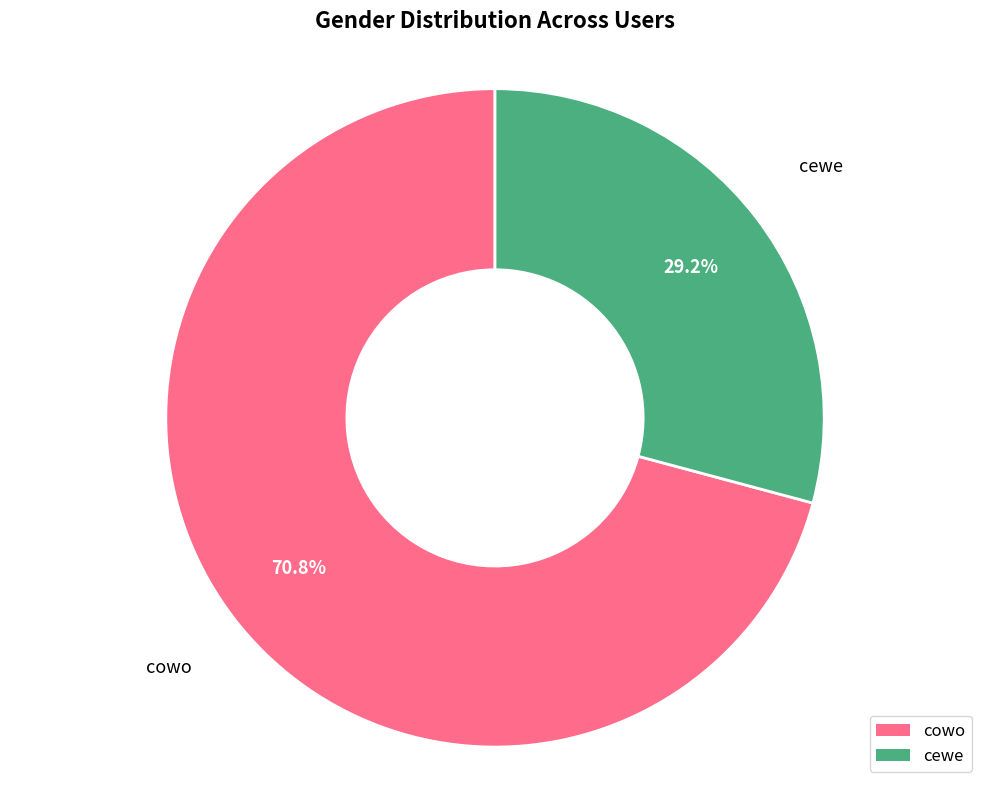

Rank the categories by value from lowest to highest.

cewe, cowo